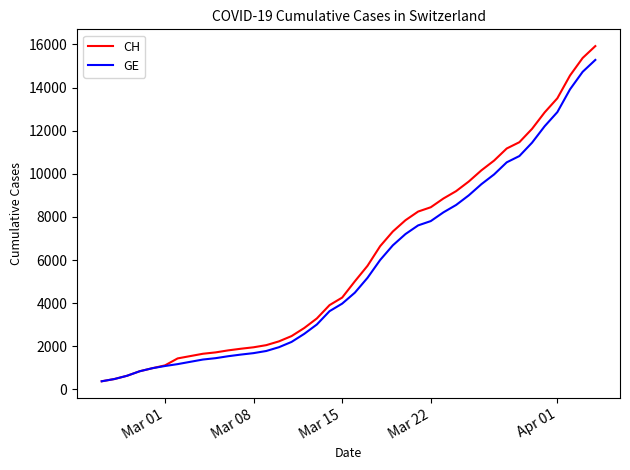

Which series has the widest spread of values?

CH